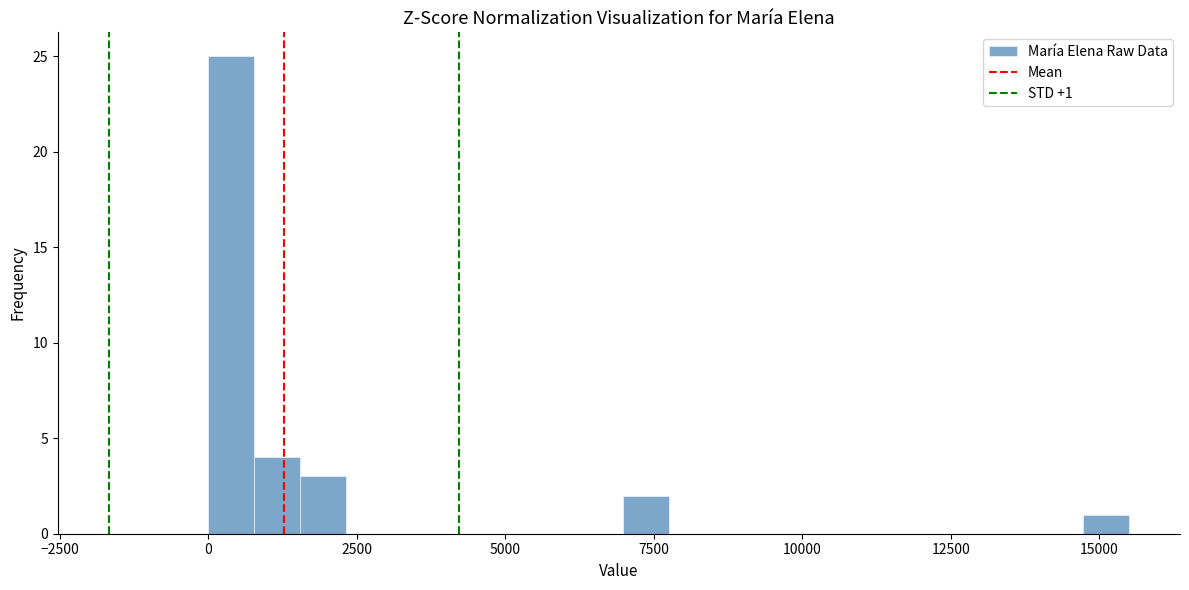

Around what value on the x-axis is the tallest bar? Give the approximate position of its centre, as read against the axis.

500